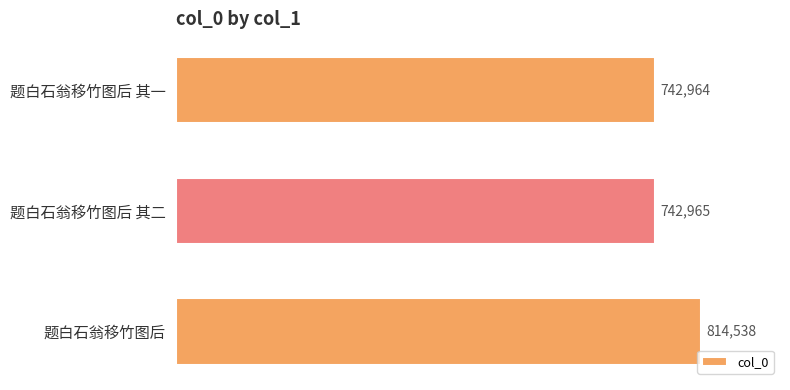

List the labels in order of value, largest first.

题白石翁移竹图后, 题白石翁移竹图后 其二, 题白石翁移竹图后 其一